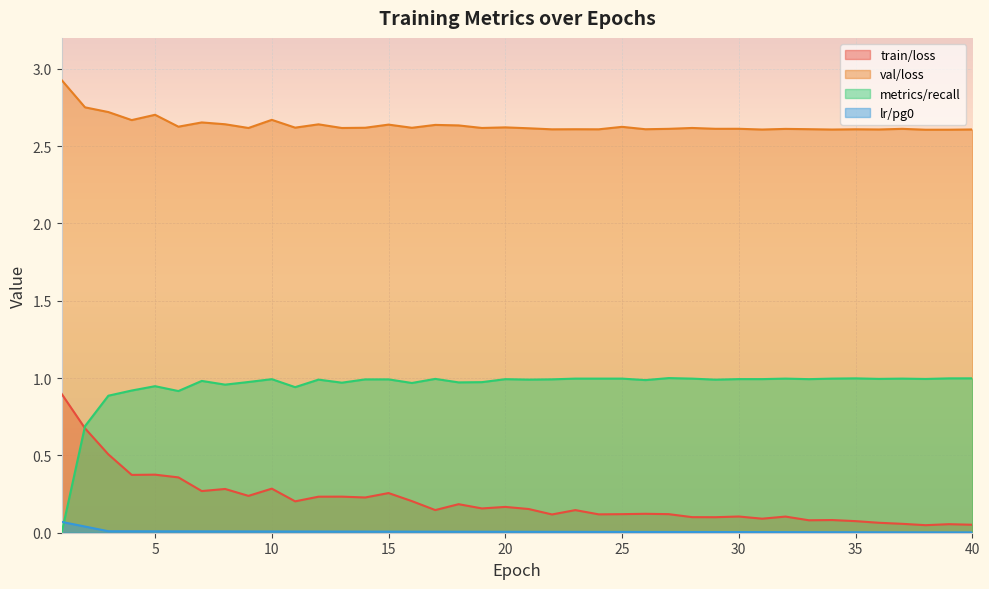

Reading left to right, extract all data points from this chart.

train/loss: 0.9	0.7	0.5	0.4	0.4	0.4	0.3	0.3	0.2	0.3	0.2	0.2	0.2	0.2	0.3	0.2	0.1	0.2	0.2	0.2	0.2	0.1	0.1	0.1	0.1	0.1	0.1	0.1	0.1	0.1	0.1	0.1	0.1	0.1	0.1	0.1	0.1	0.0	0.1	0.1
val/loss: 2.9	2.8	2.7	2.7	2.7	2.6	2.7	2.6	2.6	2.7	2.6	2.6	2.6	2.6	2.6	2.6	2.6	2.6	2.6	2.6	2.6	2.6	2.6	2.6	2.6	2.6	2.6	2.6	2.6	2.6	2.6	2.6	2.6	2.6	2.6	2.6	2.6	2.6	2.6	2.6
metrics/recall: 0.0	0.7	0.9	0.9	0.9	0.9	1.0	1.0	1.0	1.0	0.9	1.0	1.0	1.0	1.0	1.0	1.0	1.0	1.0	1.0	1.0	1.0	1.0	1.0	1.0	1.0	1.0	1.0	1.0	1.0	1.0	1.0	1.0	1.0	1.0	1.0	1.0	1.0	1.0	1.0
lr/pg0: 0.1	0.0	0.0	0.0	0.0	0.0	0.0	0.0	0.0	0.0	0.0	0.0	0.0	0.0	0.0	0.0	0.0	0.0	0.0	0.0	0.0	0.0	0.0	0.0	0.0	0.0	0.0	0.0	0.0	0.0	0.0	0.0	0.0	0.0	0.0	0.0	0.0	0.0	0.0	0.0